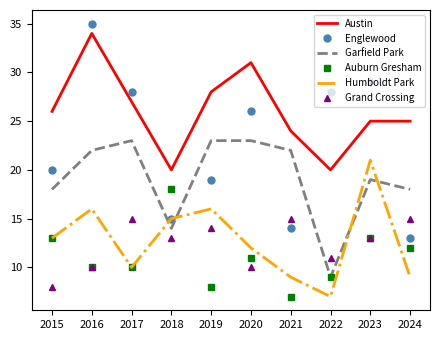

Where do Grand Crossing and Englewood first cross each other?

2020 and 2021